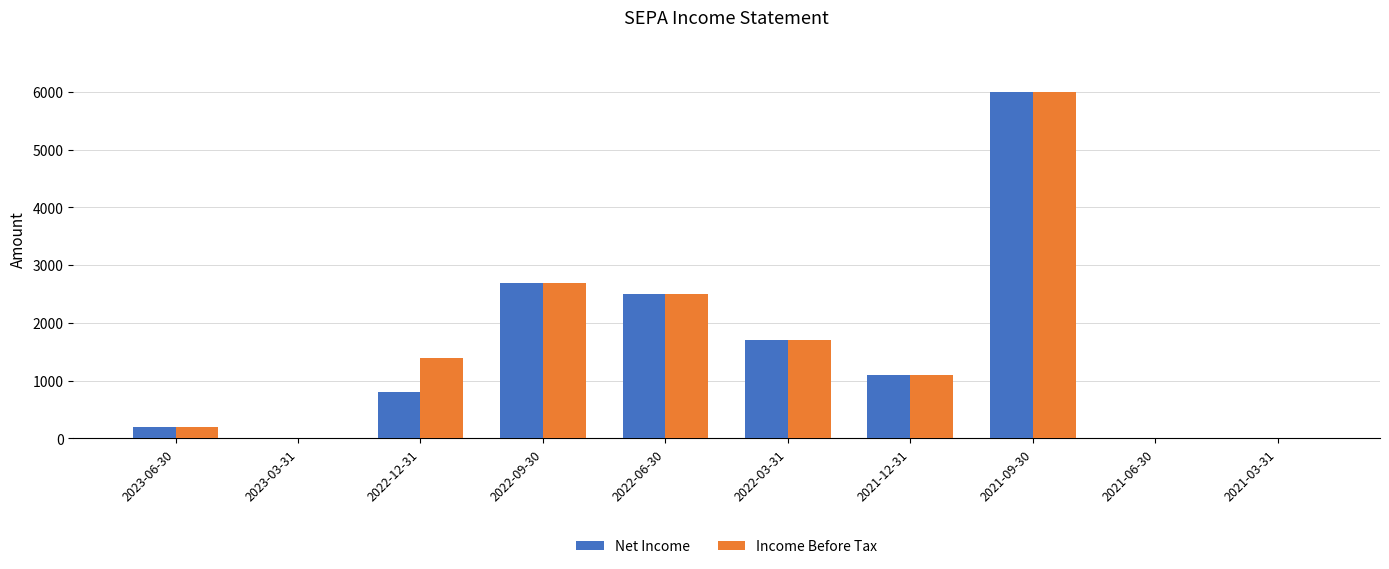

Is it true that Income Before Tax equals 0 at 2021-06-30?

True